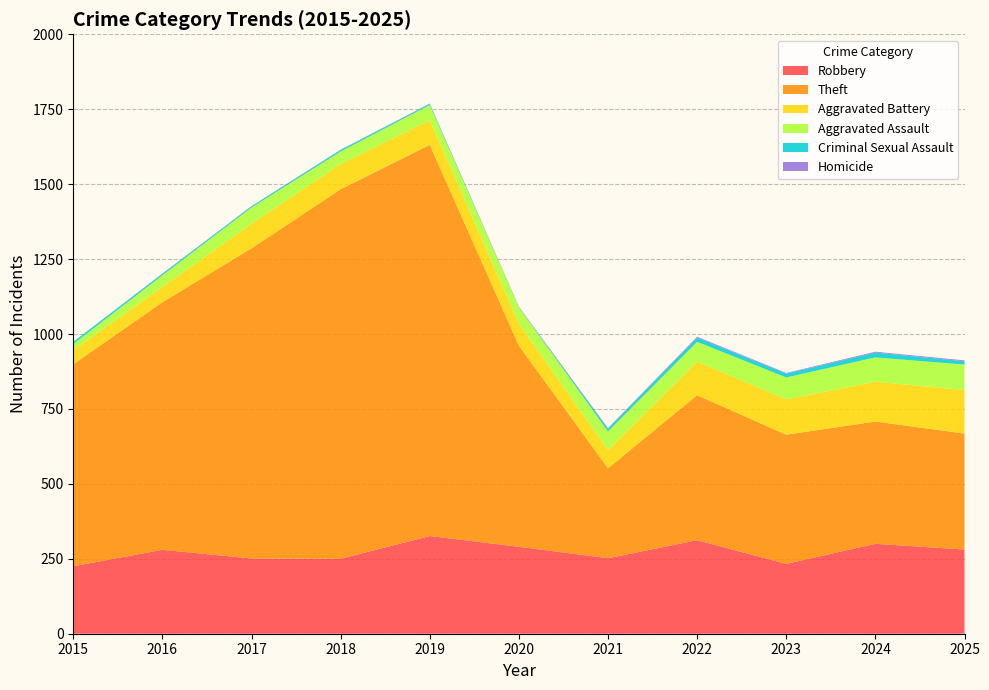

Reading right to left, extract all data points from this chart.

Robbery: 2025=281	2024=300	2023=233	2022=312	2021=252	2020=290	2019=326	2018=250	2017=251	2016=280	2015=225
Theft: 2025=387	2024=408	2023=431	2022=484	2021=300	2020=671	2019=1305	2018=1233	2017=1035	2016=826	2015=674
Aggravated Battery: 2025=145	2024=133	2023=118	2022=112	2021=61	2020=73	2019=82	2018=84	2017=82	2016=51	2015=47
Aggravated Assault: 2025=85	2024=81	2023=73	2022=66	2021=62	2020=55	2019=51	2018=42	2017=54	2016=39	2015=21
Criminal Sexual Assault: 2025=11	2024=16	2023=13	2022=14	2021=9	2020=0	2019=4	2018=5	2017=4	2016=5	2015=7
Homicide: 2025=3	2024=3	2023=2	2022=3	2021=2	2020=2	2019=1	2018=1	2017=1	2016=1	2015=0